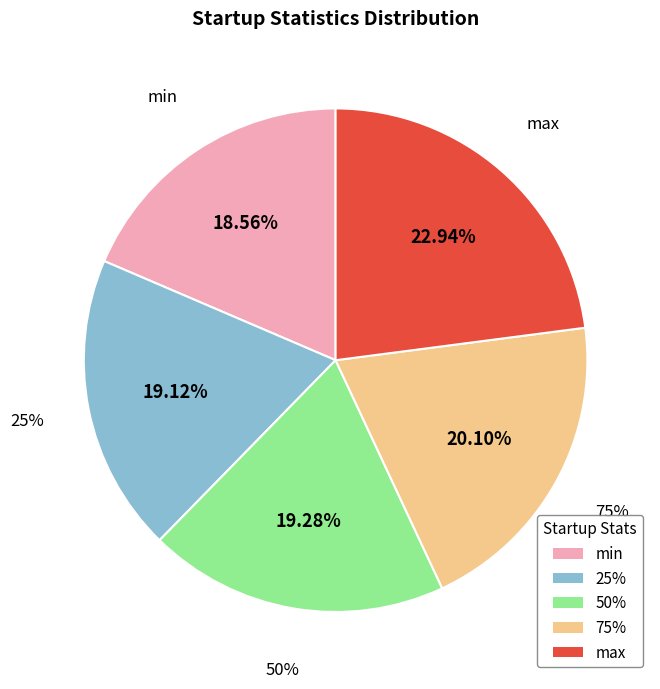

True or false: 75% accounts for 1% of the total.

False